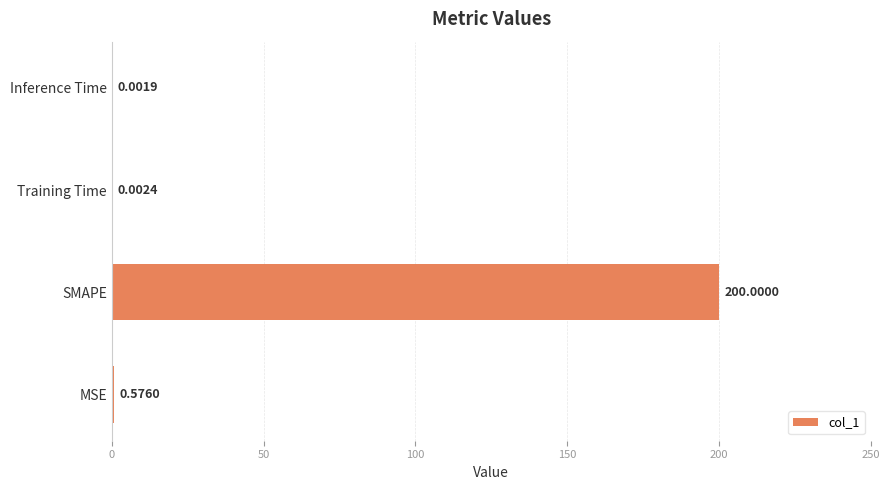

At which category does the chart reach its peak across all series?

SMAPE